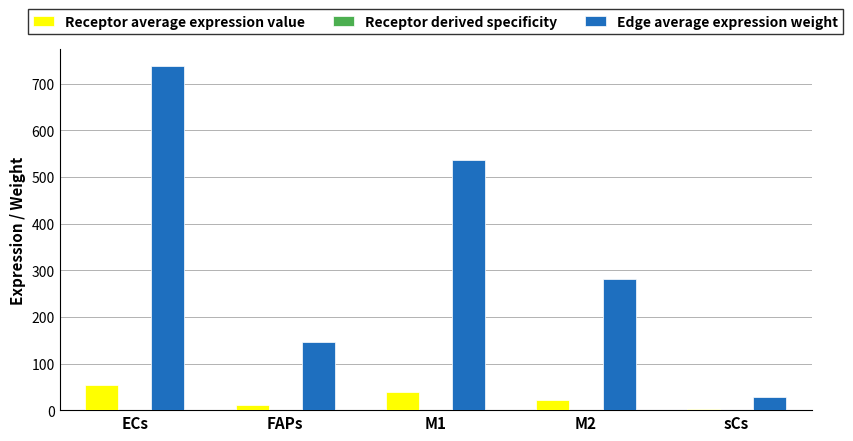

Between M1 and sCs, which series saw the biggest shift?

Edge average expression weight